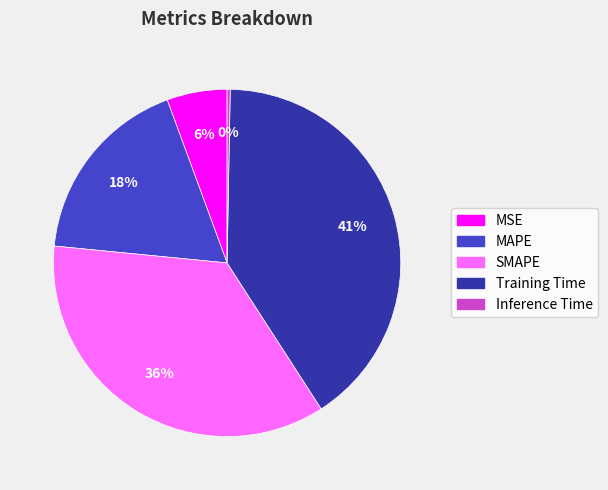

To the nearest percent, what percentage of the pie is MSE?

6%